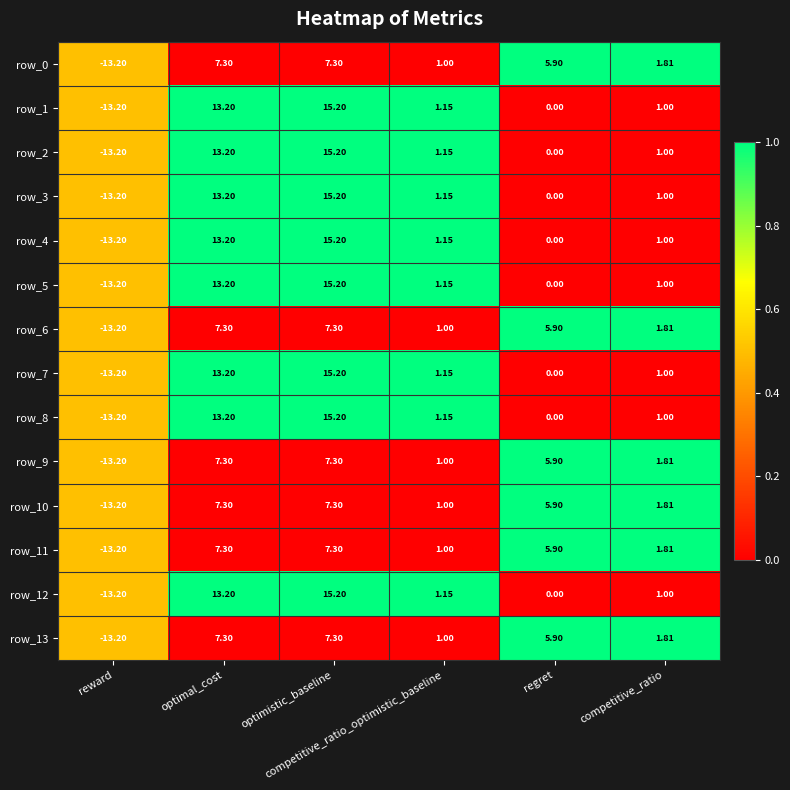

How many negative values does the row_8 series have?

1